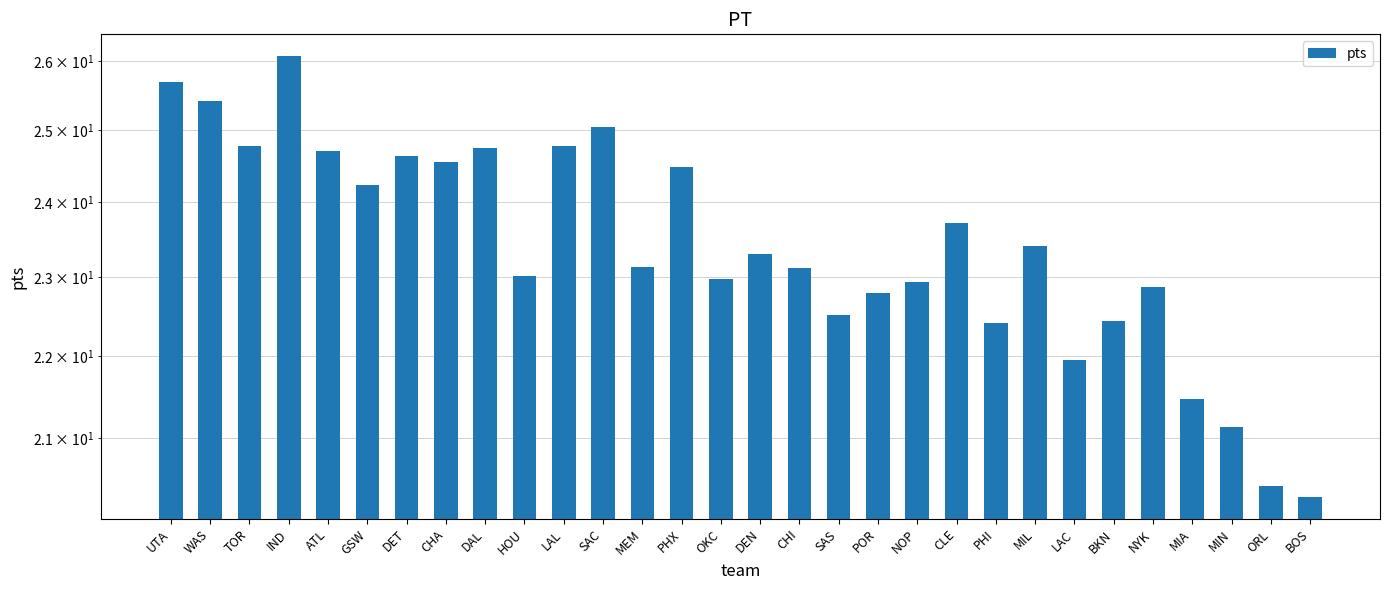

How many data points are less than 23?

12